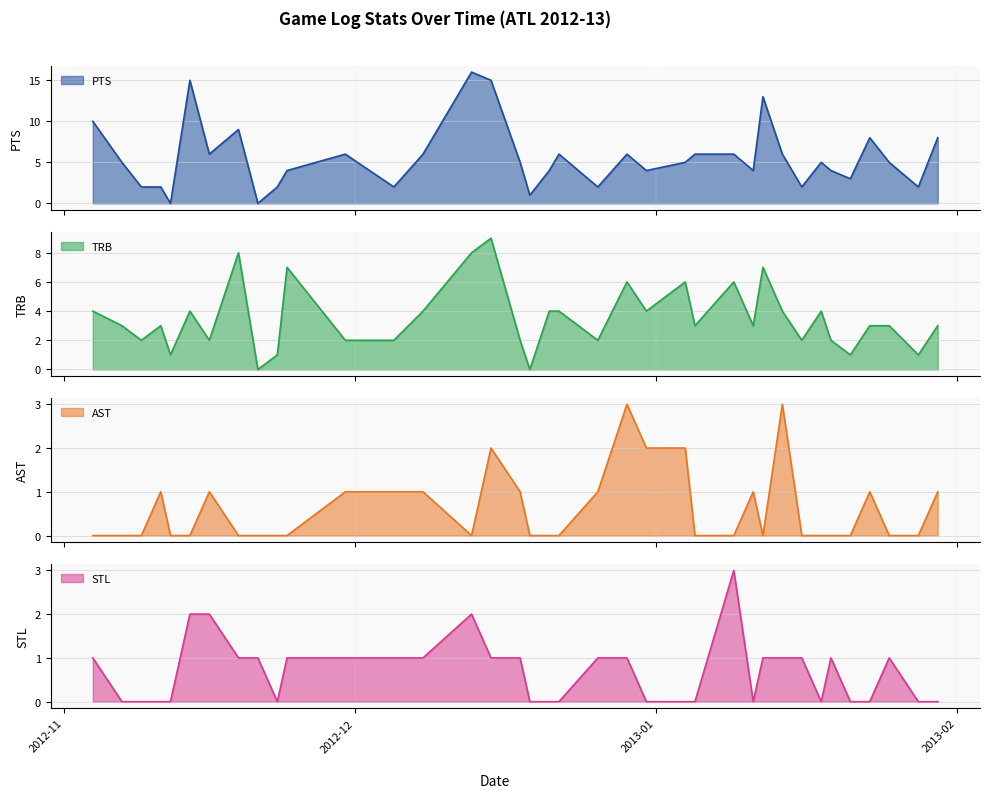

At which label is STL closest to 1?

2012-11-04